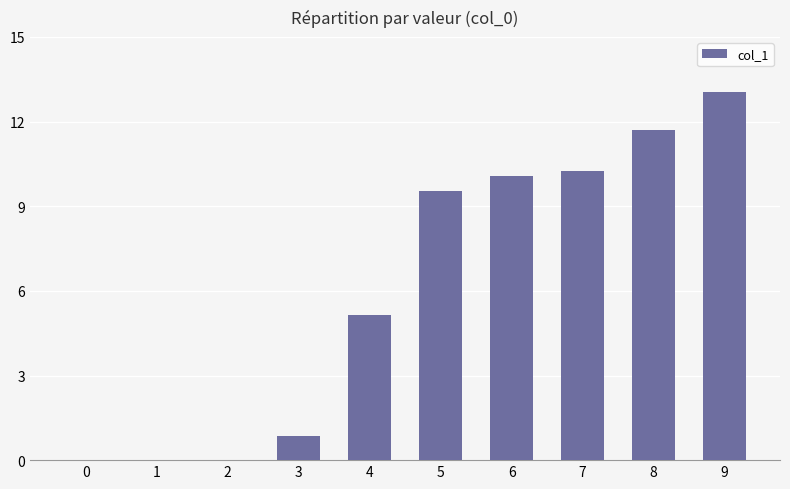

At which label does the data first exceed 9?

5